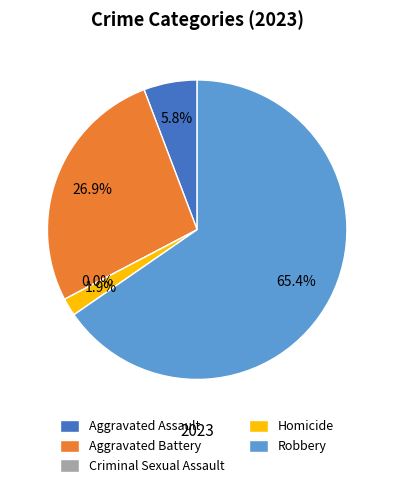

Do Homicide and Aggravated Assault together represent more than half of the pie?

No